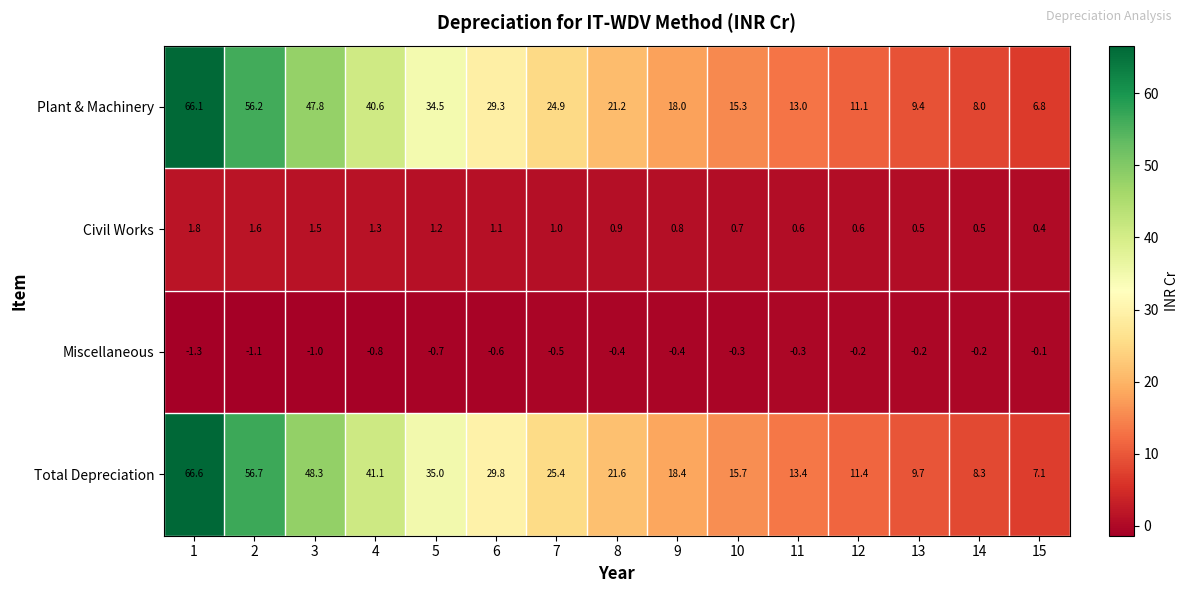

At which label is Civil Works closest to 1?

7